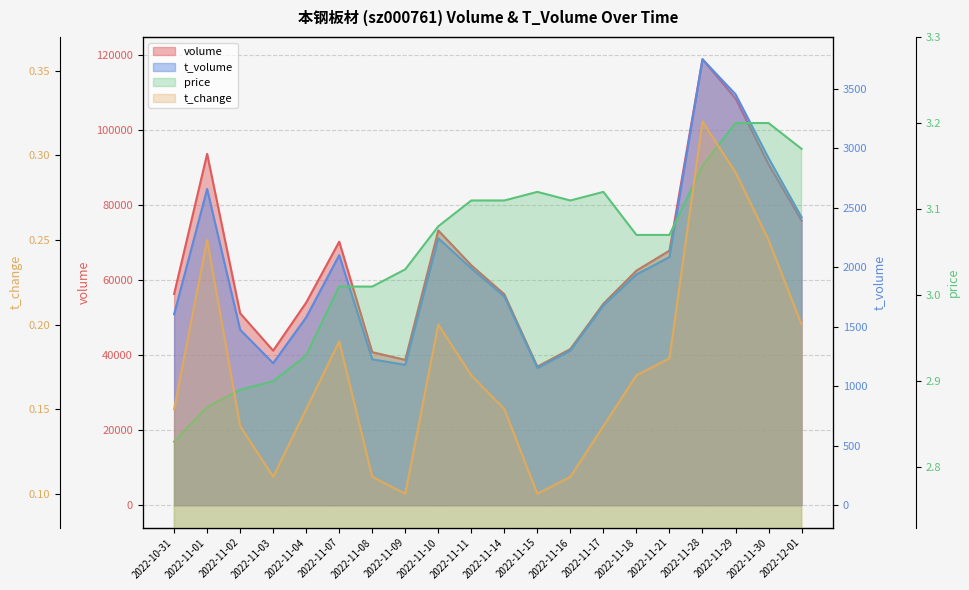

Where does the volume series first go above 62543?

2022-11-01